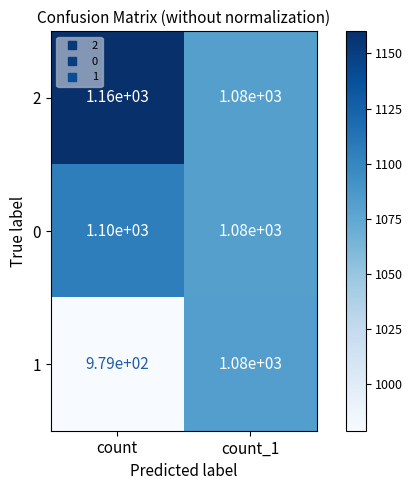

What is the approximate value of 2 at count_1?

1080